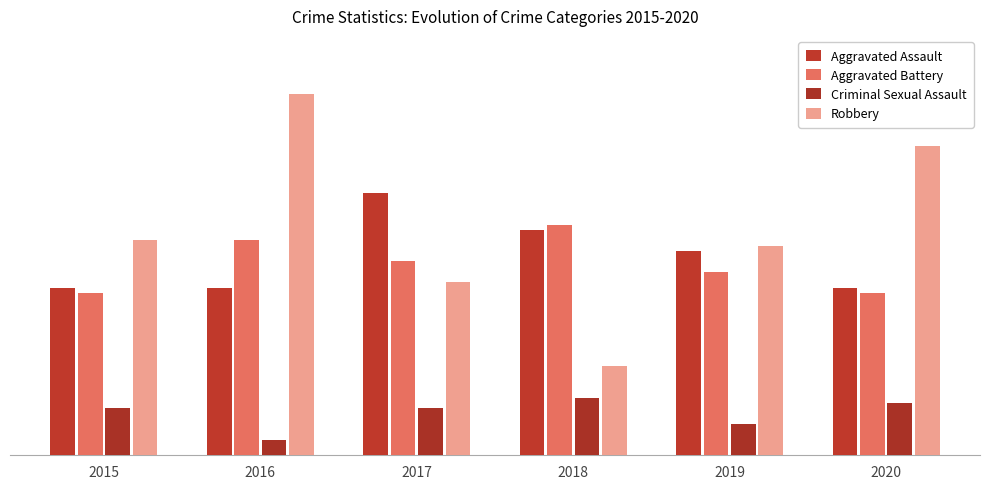

Are the bars grouped side by side (vs. stacked)?

Yes